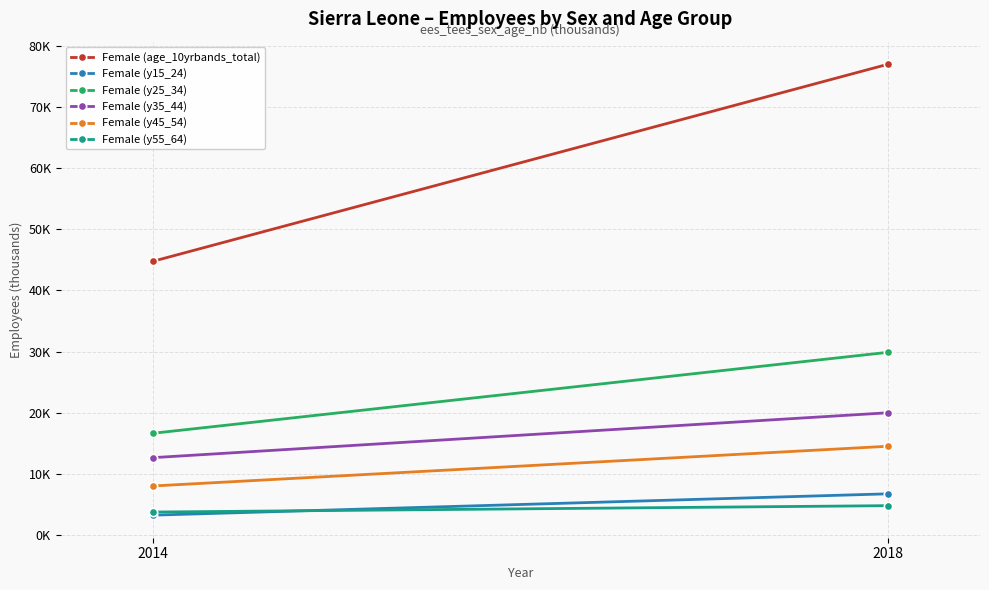

What is the minimum value for Female (y55_64)?

3.8